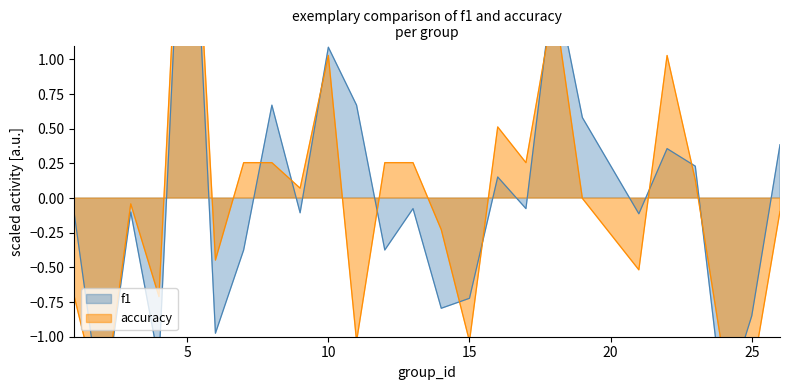

Rank the series at 3 from highest to lowest value.

accuracy, f1